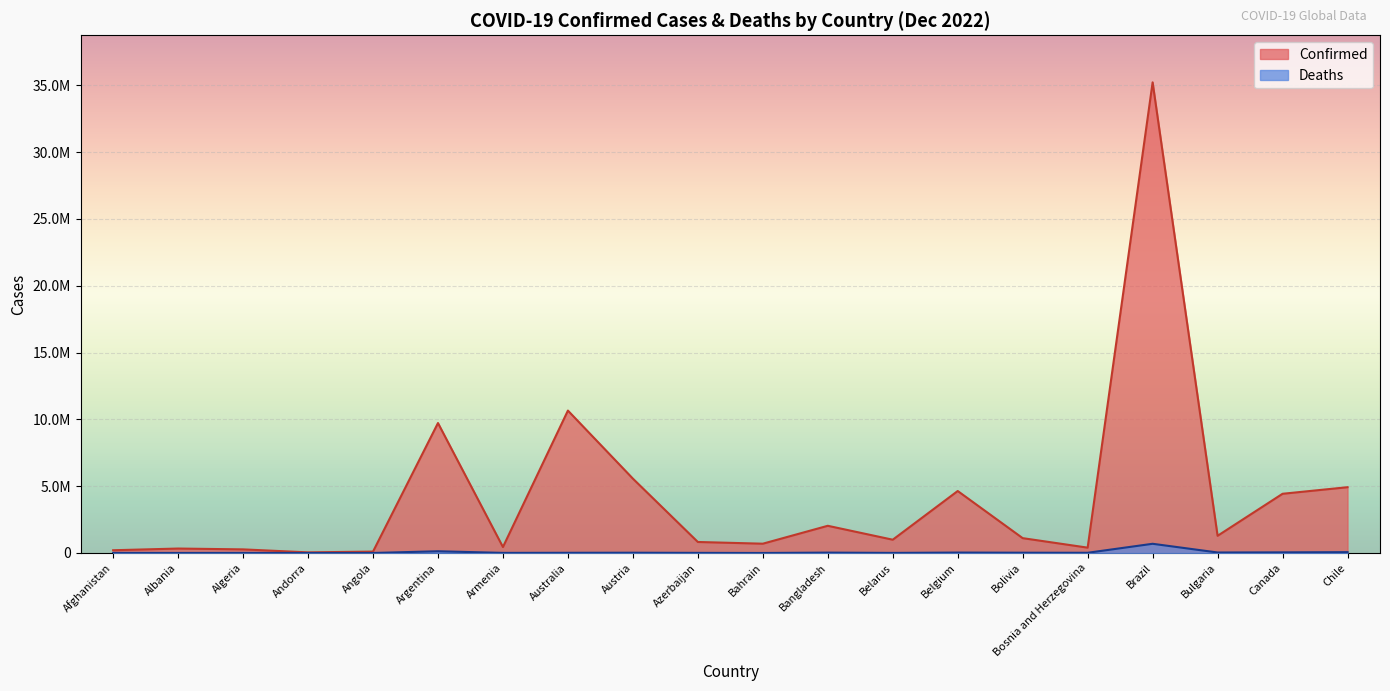

True or false: Confirmed has more than 2 points higher than both neighbors.

True